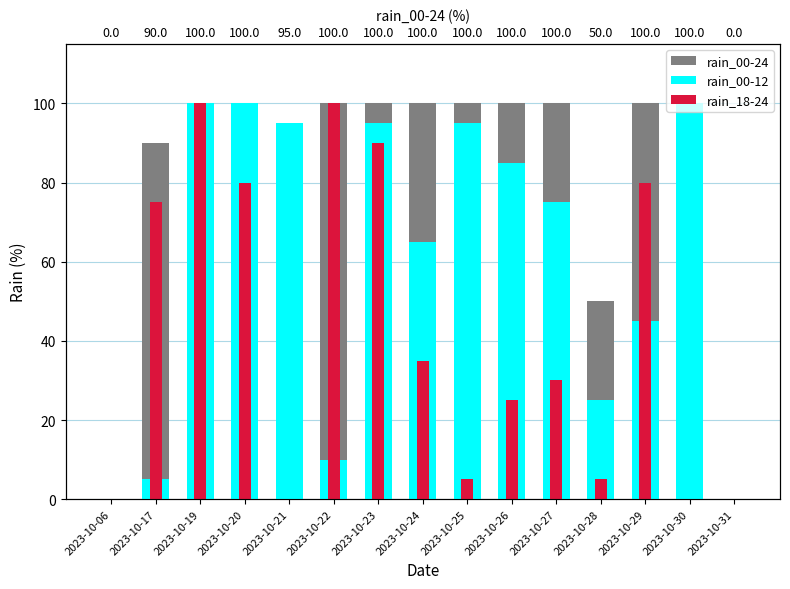

Are the bars horizontal?

No